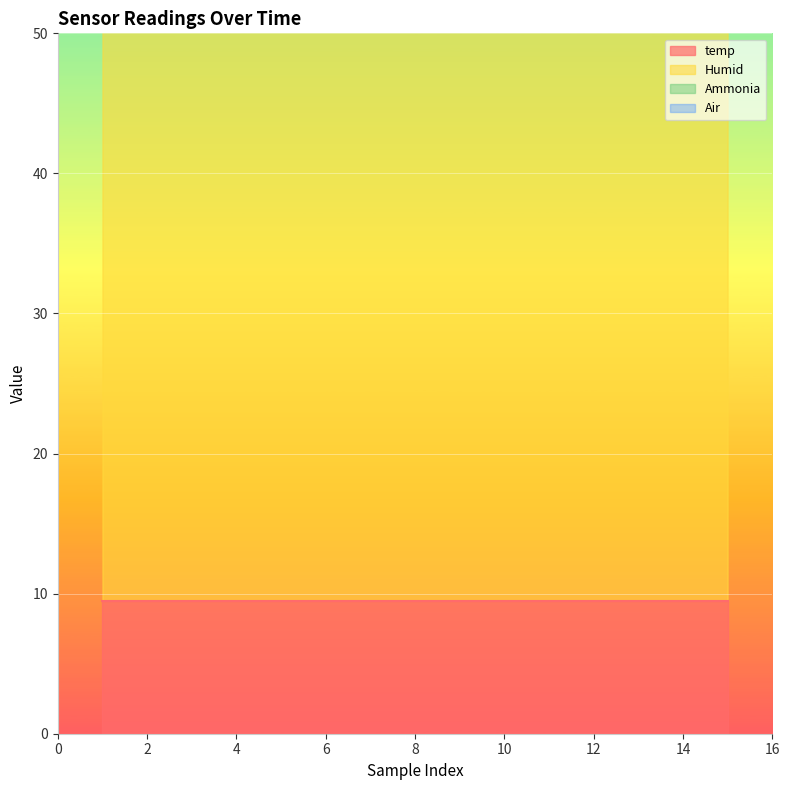

In Ammonia, how many points are higher than both neighbors (excluding endpoints)?

1